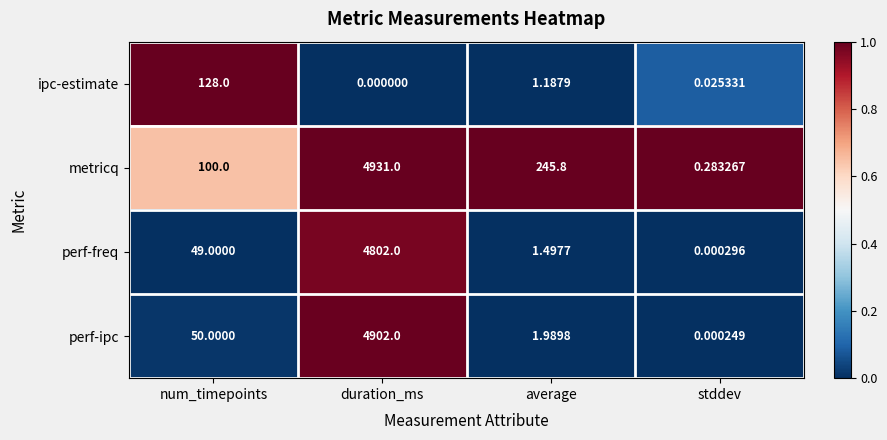

At which label is metricq closest to 2465?

average